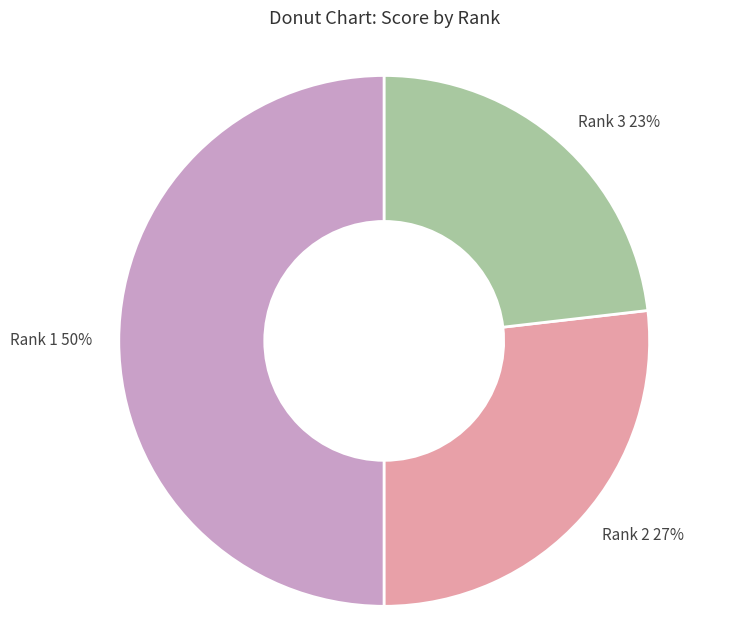

To the nearest percent, what portion does Rank 3 23% represent?

23%